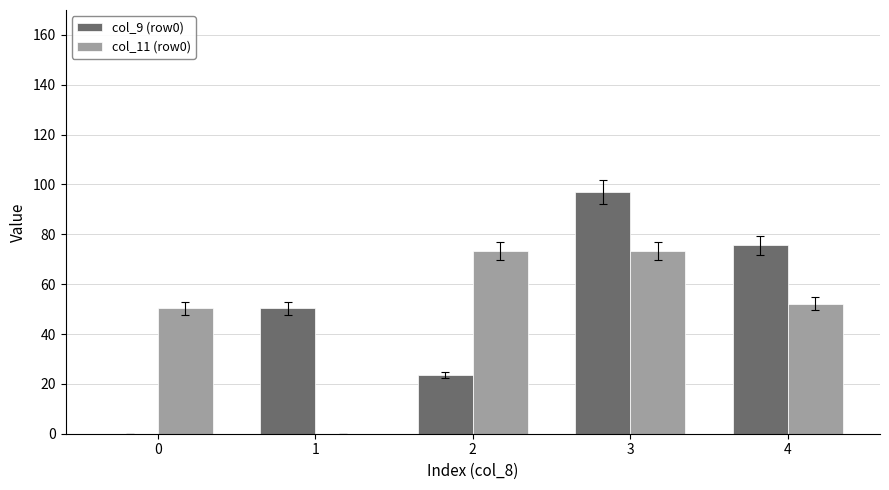

Reading right to left, what are all the values shown in this chart?

col_9 (row0): 4=75.6	3=96.9	2=23.6	1=50.3	0=0.0
col_11 (row0): 4=52.2	3=73.3	2=73.3	1=0.0	0=50.3